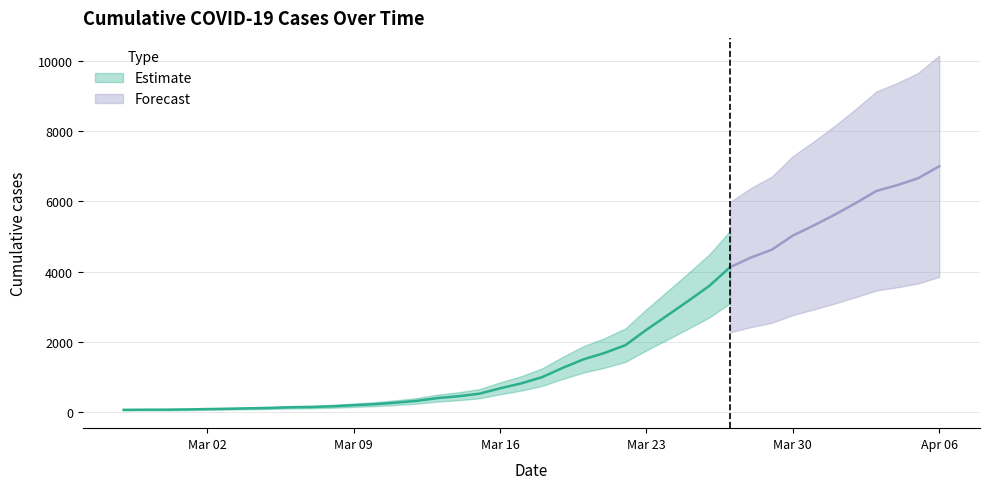

How many data points does each series have?

40